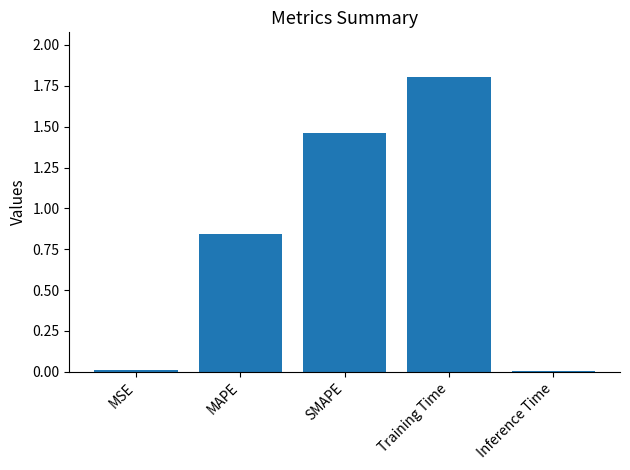

The value at SMAPE is 2.1. True or false?

False